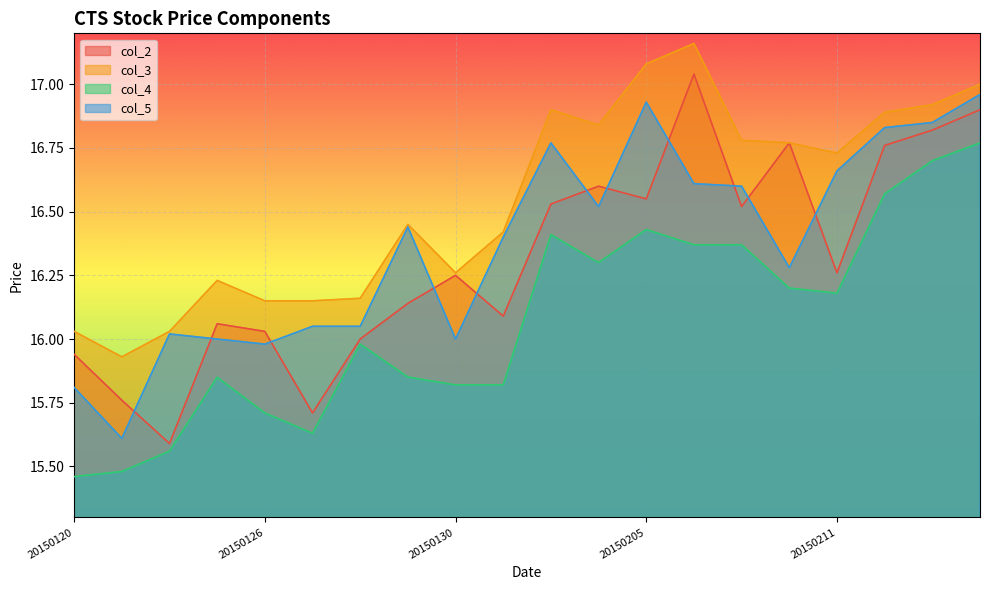

Read the col_4 value at 20150126.

15.7